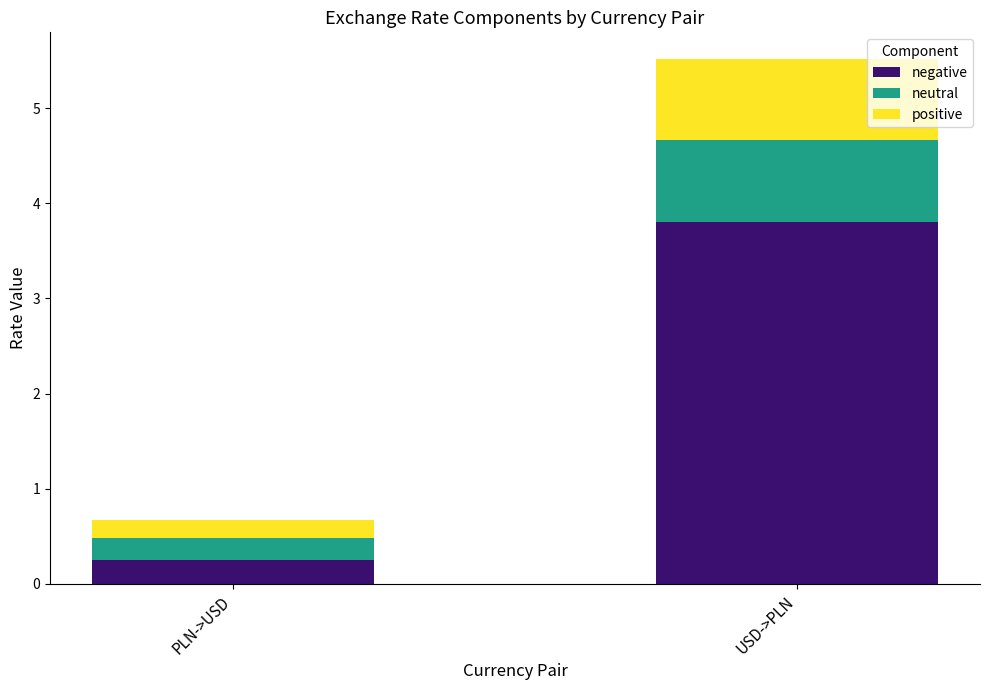

Is it true that negative equals 0.2 at PLN->USD?

True